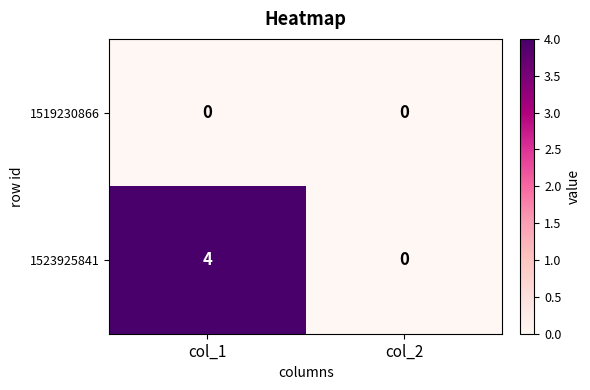

At which category is the sum across all series the highest?

col_1